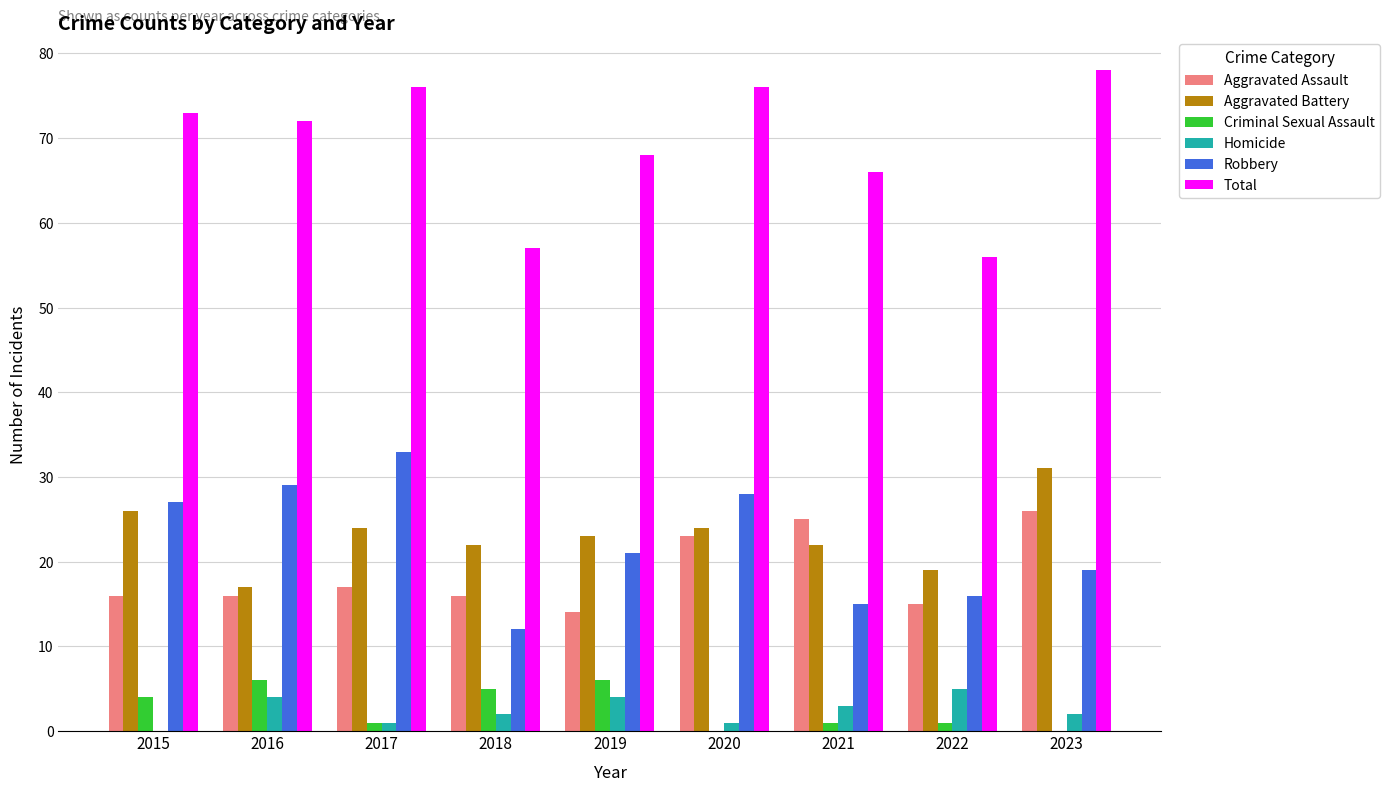

The Robbery series shows 21 at 2019. True or false?

True